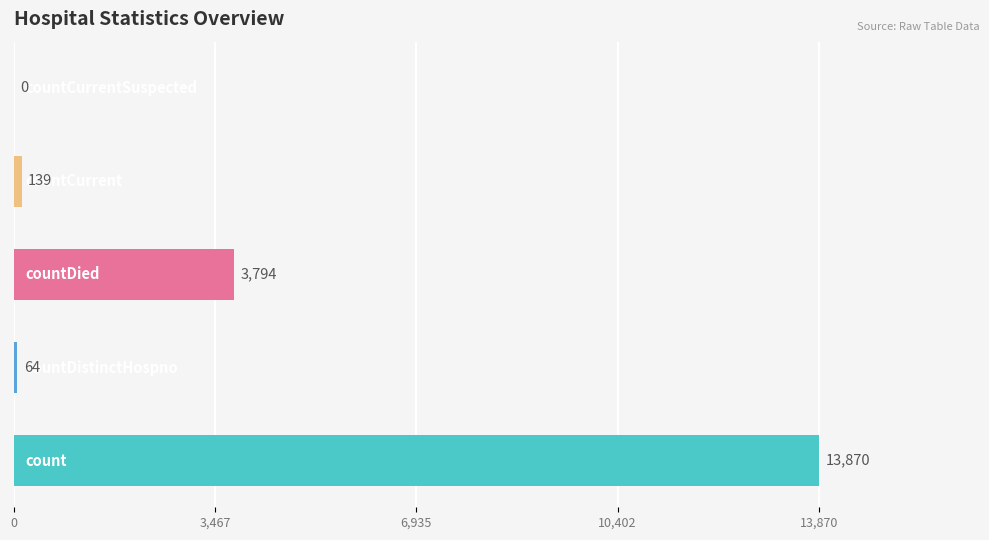

Does the chart contain stacked bars?

No